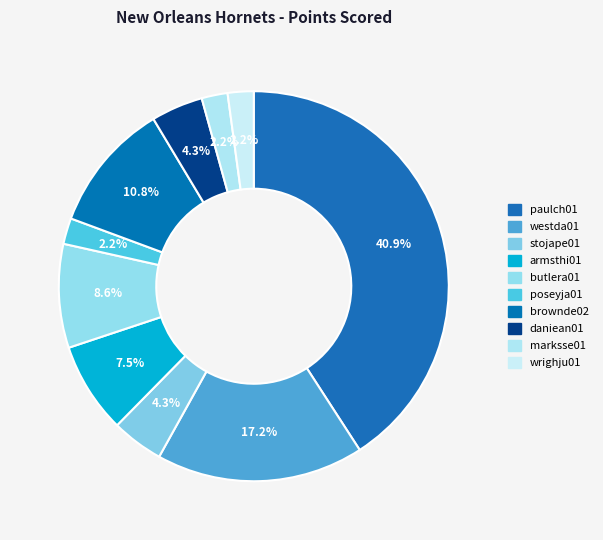

To the nearest percent, what percentage of the pie is daniean01?

4%